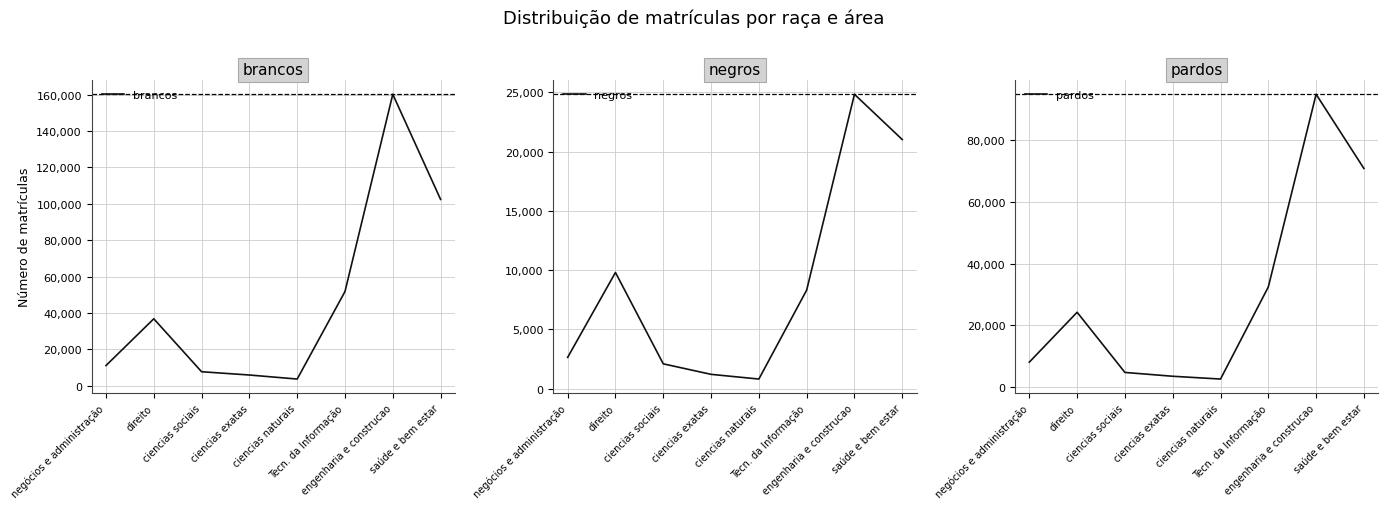

What is the difference between the brancos values at saúde e bem estar and direito?

65676